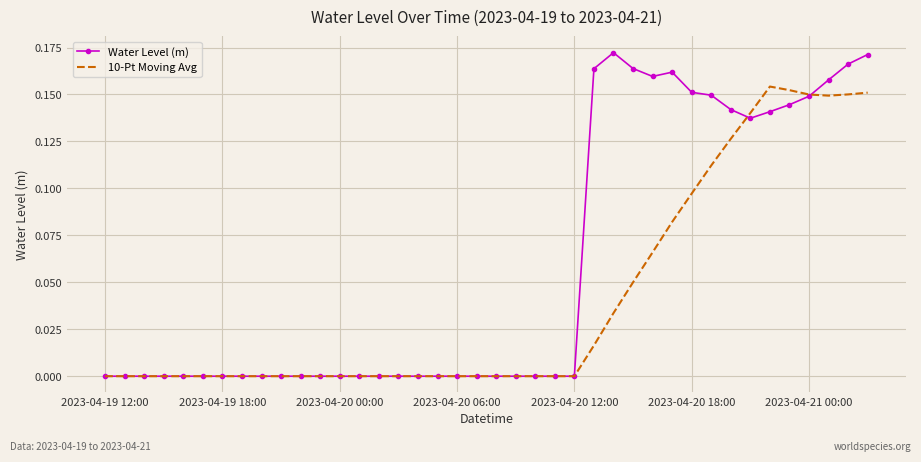

List the series in order of their peak value, highest first.

Water Level (m), 10-Pt Moving Avg